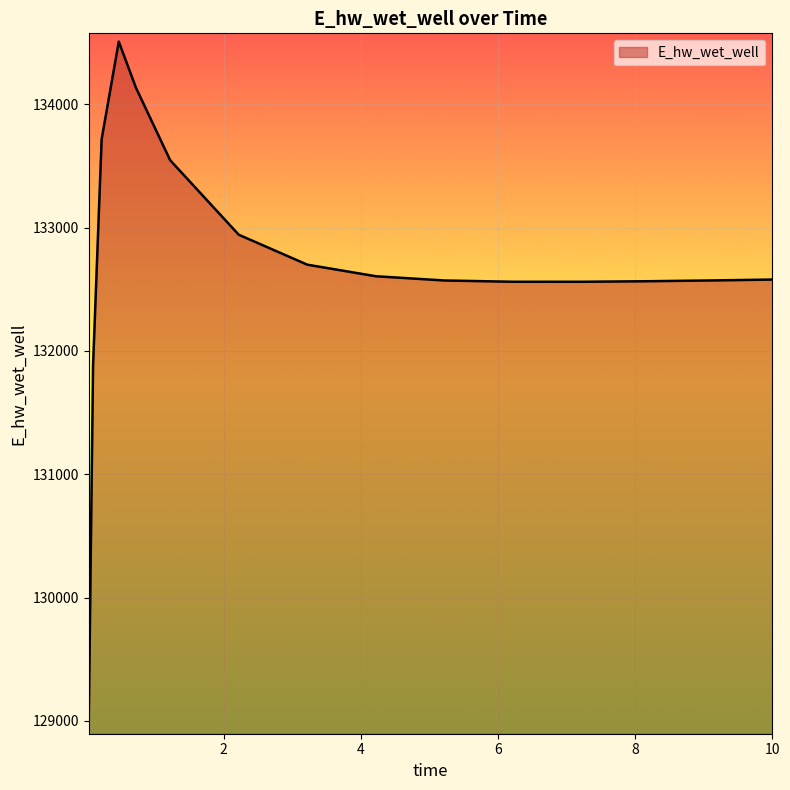

Does the chart display data point markers on the line(s)?

No